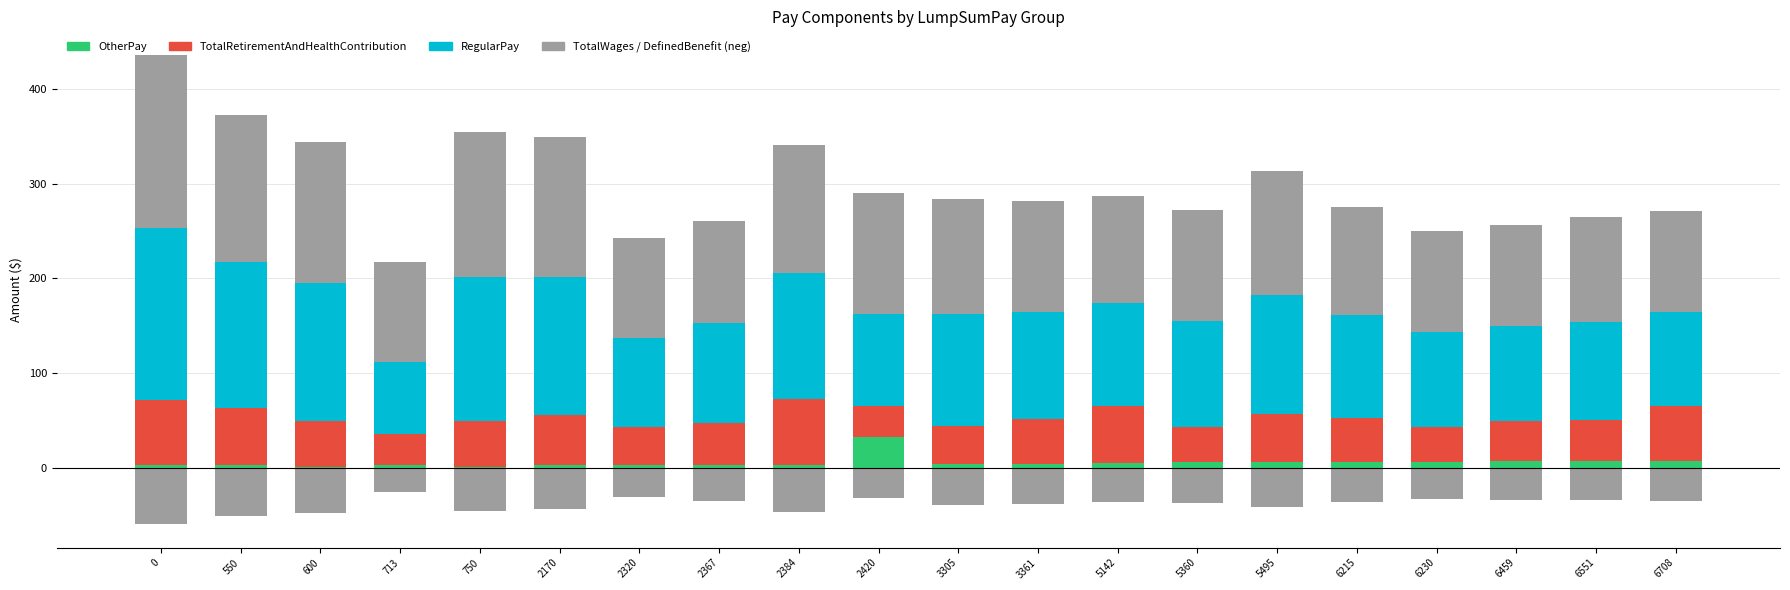

What is the value of the DefinedBenefitPlanContribution bar at the 15th from the left?

-42.1